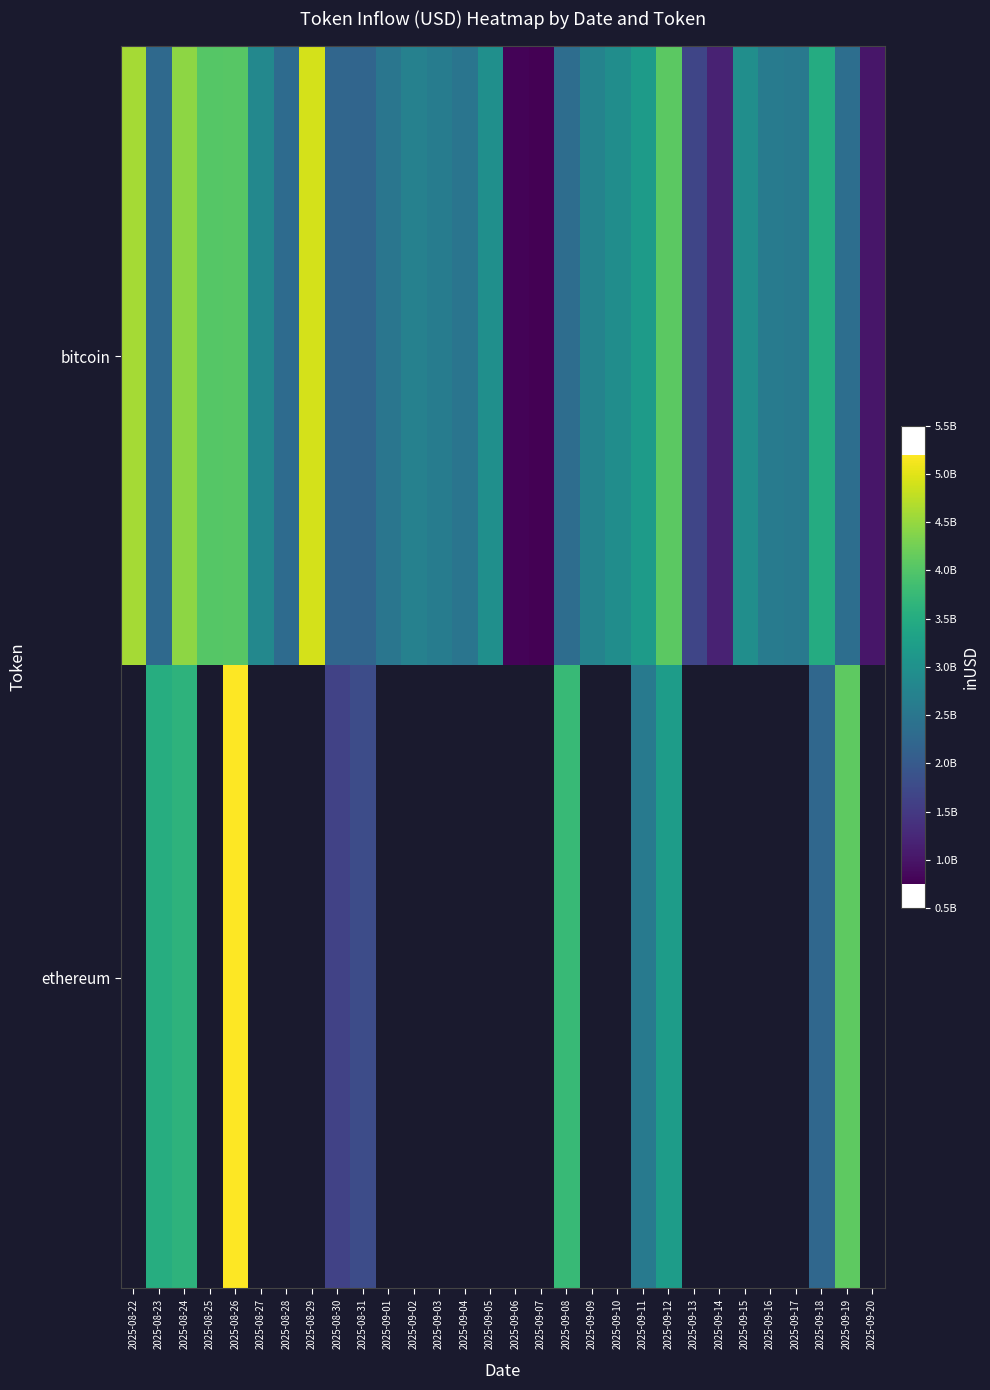

How many series are shown in this chart?

2